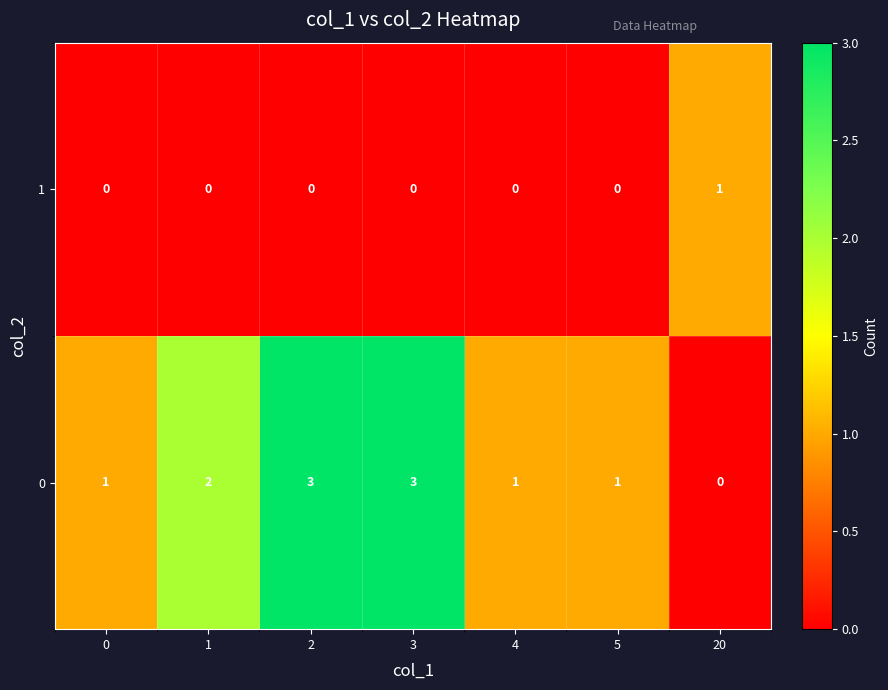

What is the sum of all 0 values?

11